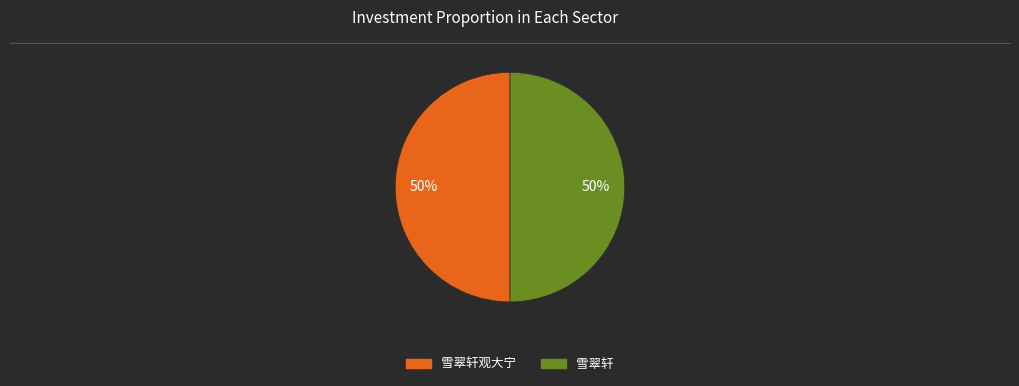

To the nearest percent, what is the average slice percentage?

50%